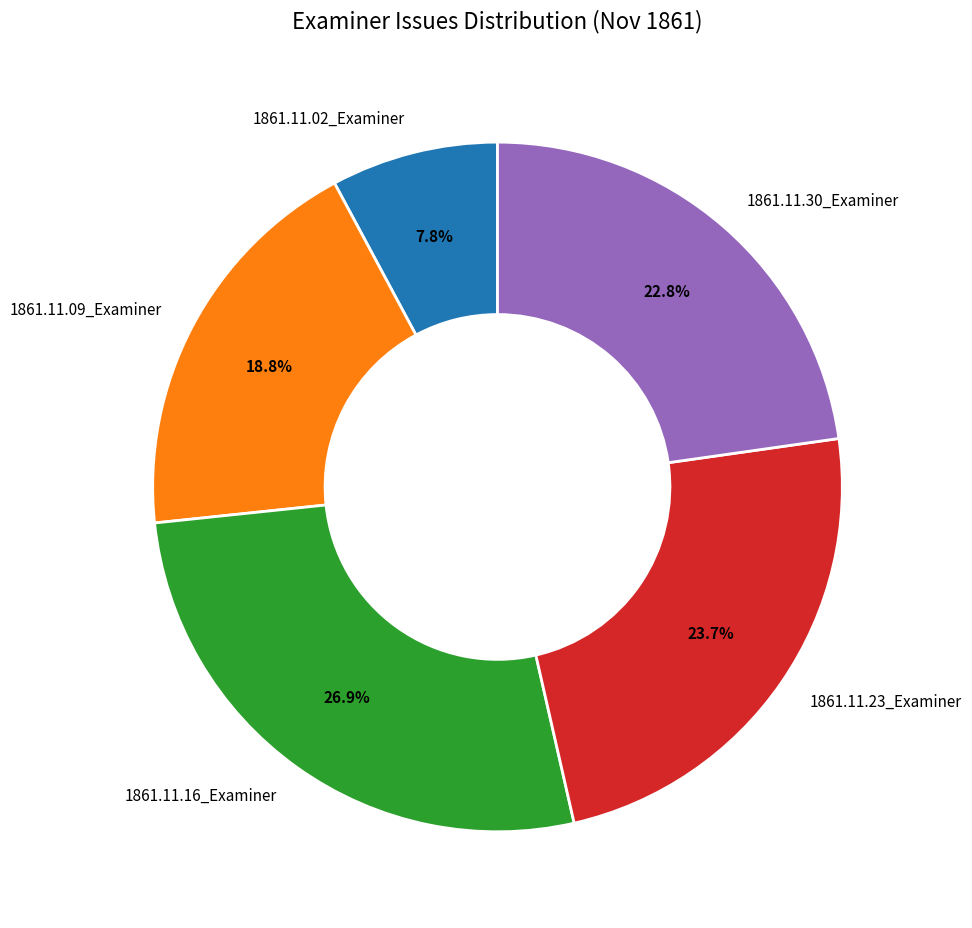

How many slices are in this pie chart?

5